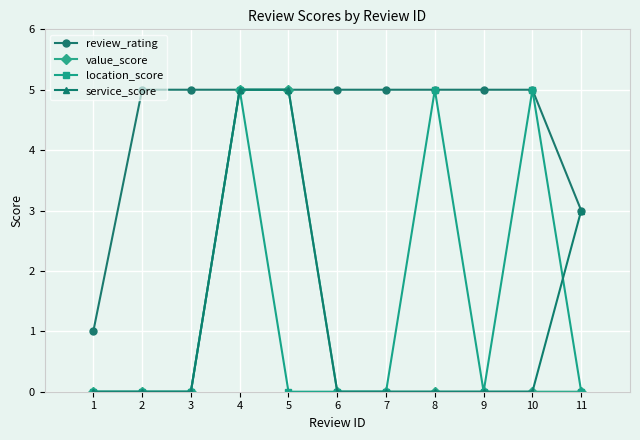

The service_score series shows 0 at 10. True or false?

True